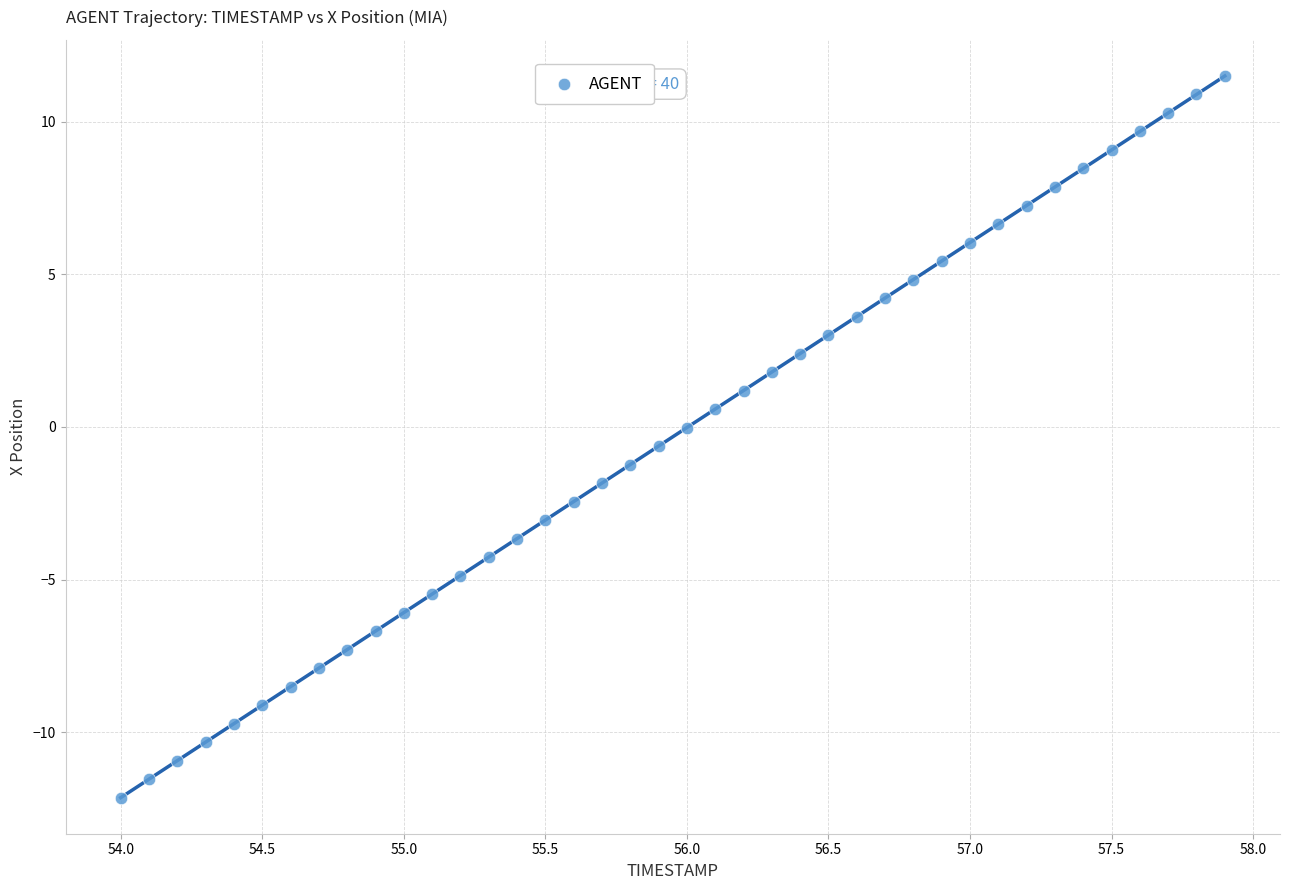

What is the range of Y values (max minus min)?

23.6